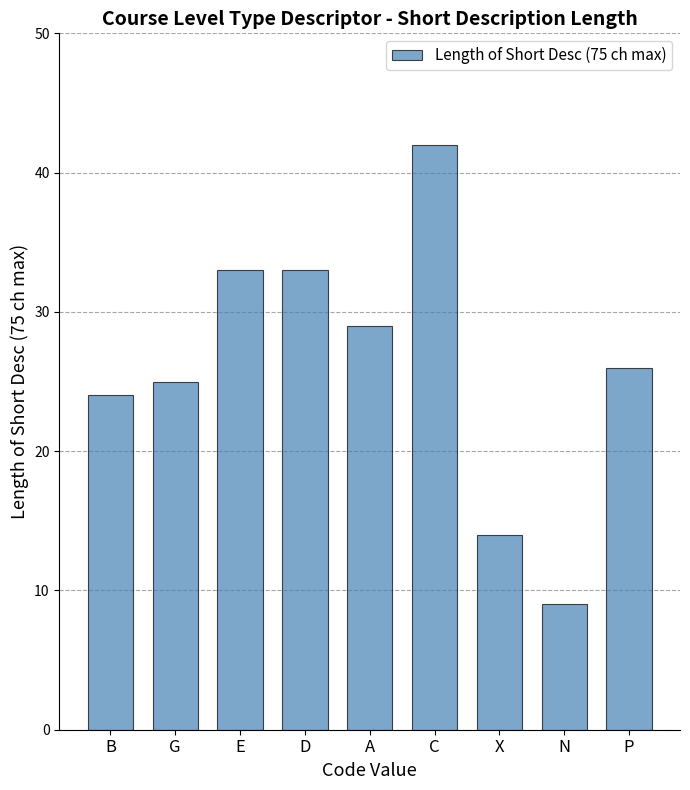

True or false: the data shows 24 at B.

True